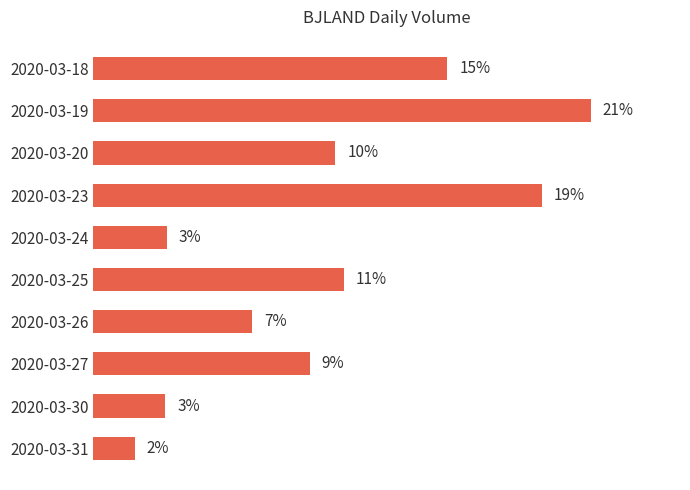

Are the bars horizontal?

Yes